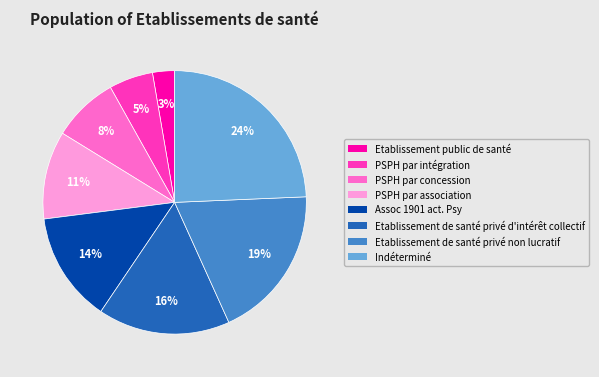

To the nearest percent, what portion does Etablissement public de santé represent?

3%